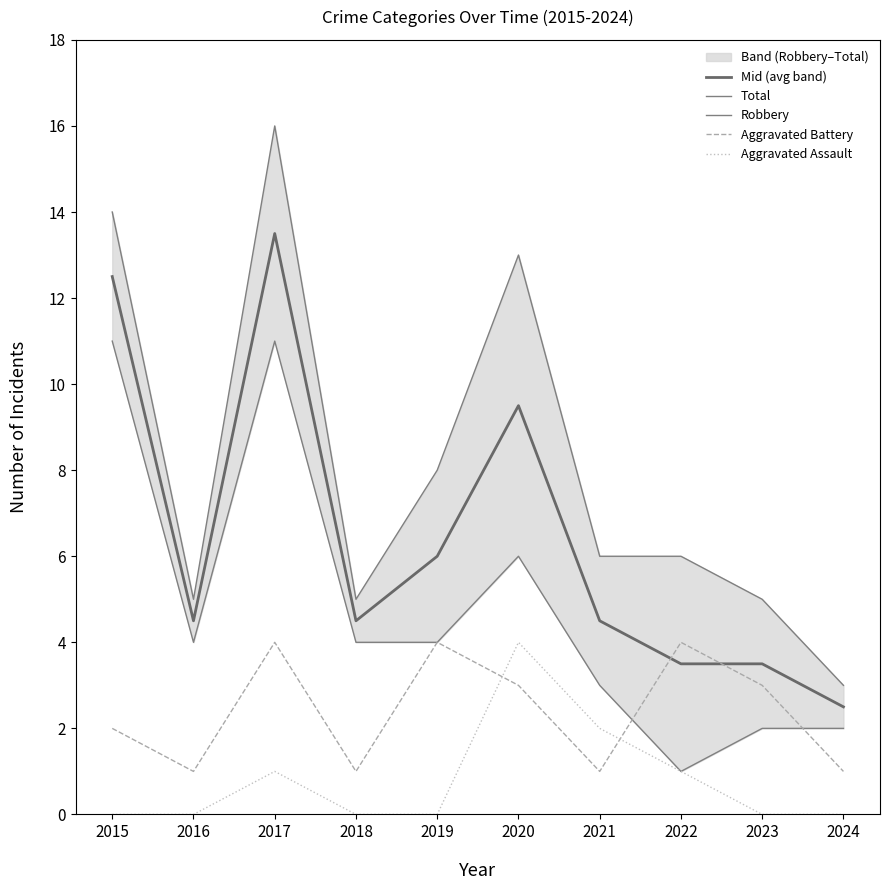

What is the approximate value of Aggravated Battery at 2021?

1.0